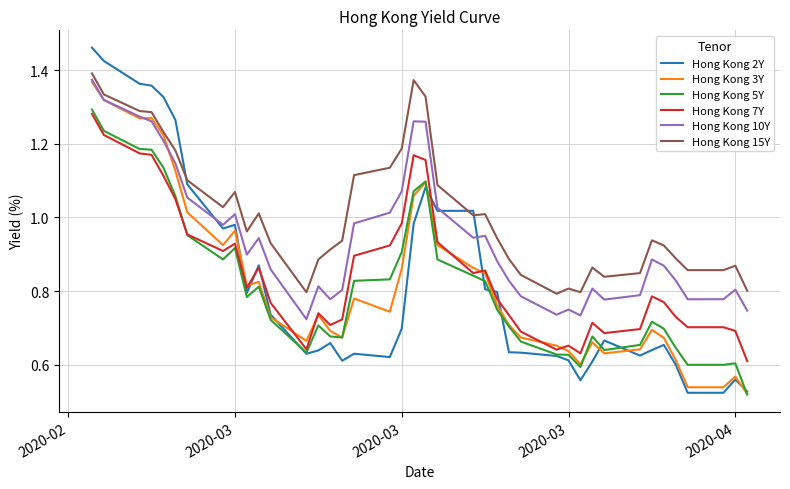

Which series has the largest total across all categories?

Hong Kong 15Y